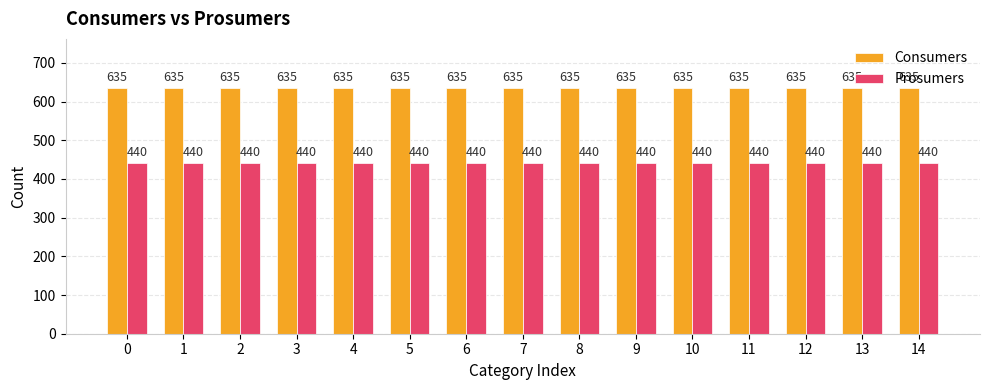

What is the difference between the highest and lowest values at 12?

195